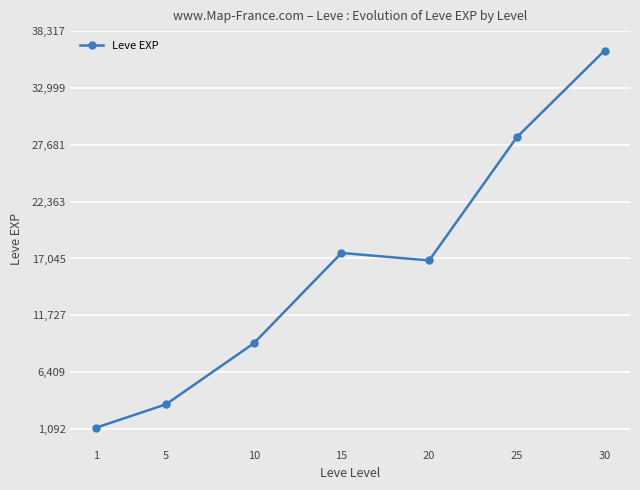

How many categories are shown in the chart?

7